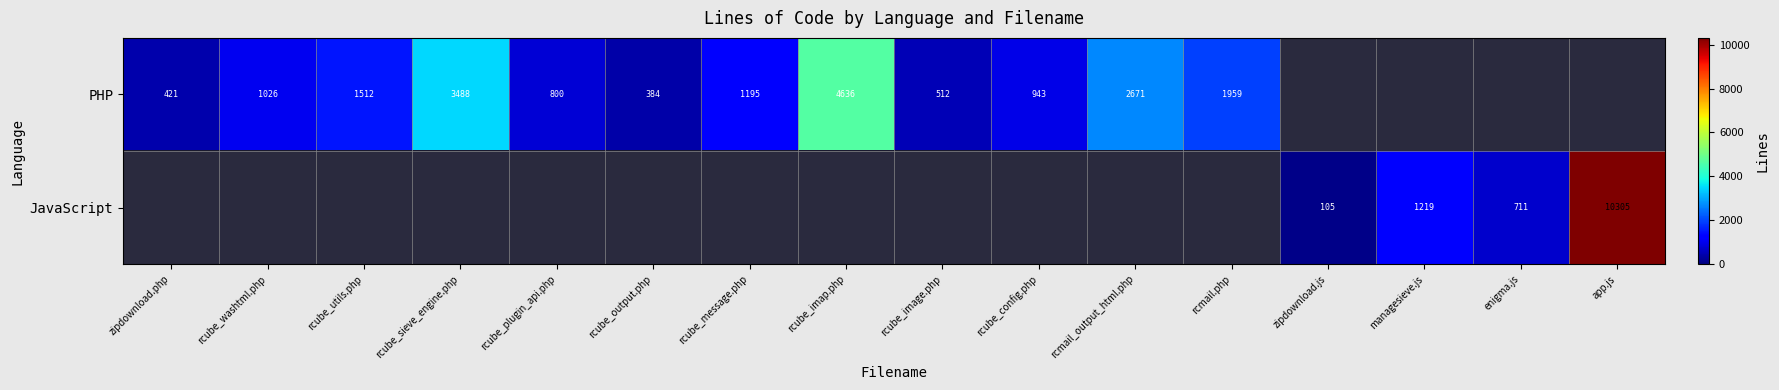

The JavaScript series shows 1219 at managesieve.js. True or false?

True